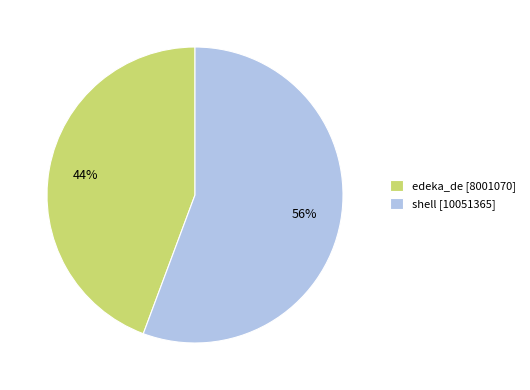

To the nearest percent, what percentage of the pie is shell?

56%